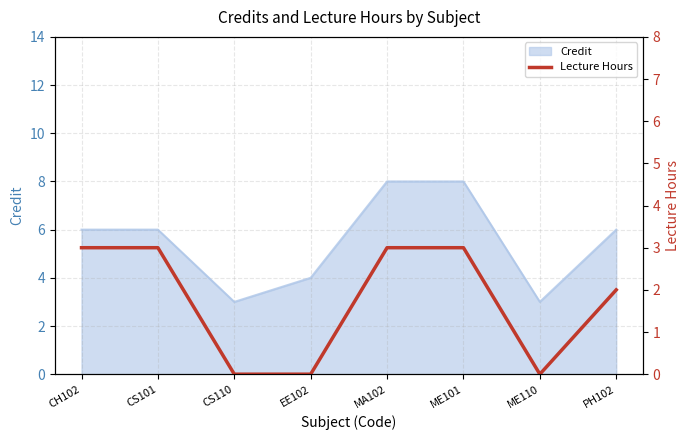

What is the label of the 5th point from the left?

MA102